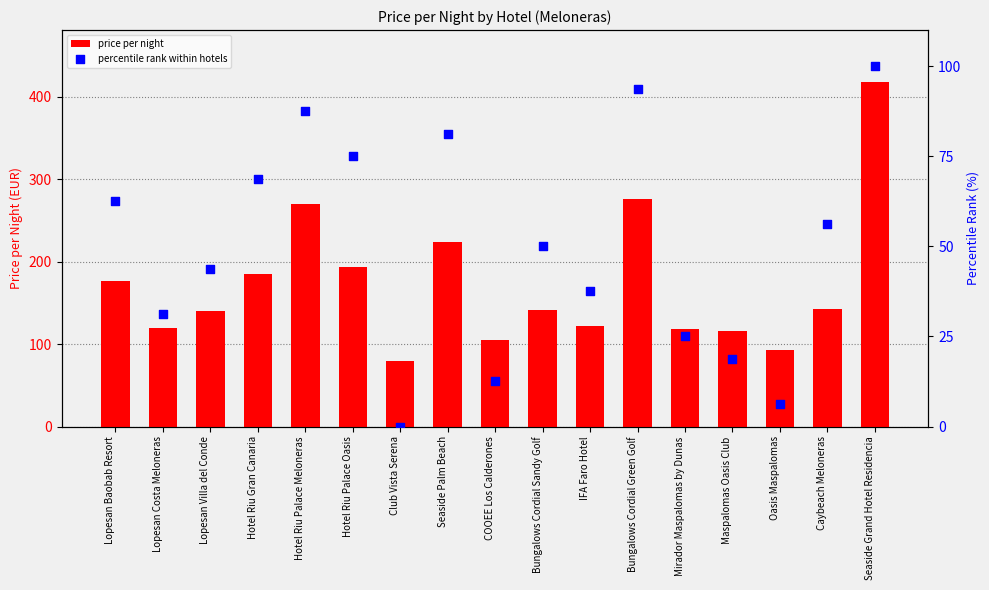

Which series reaches the minimum Y coordinate?

percentile rank within hotels